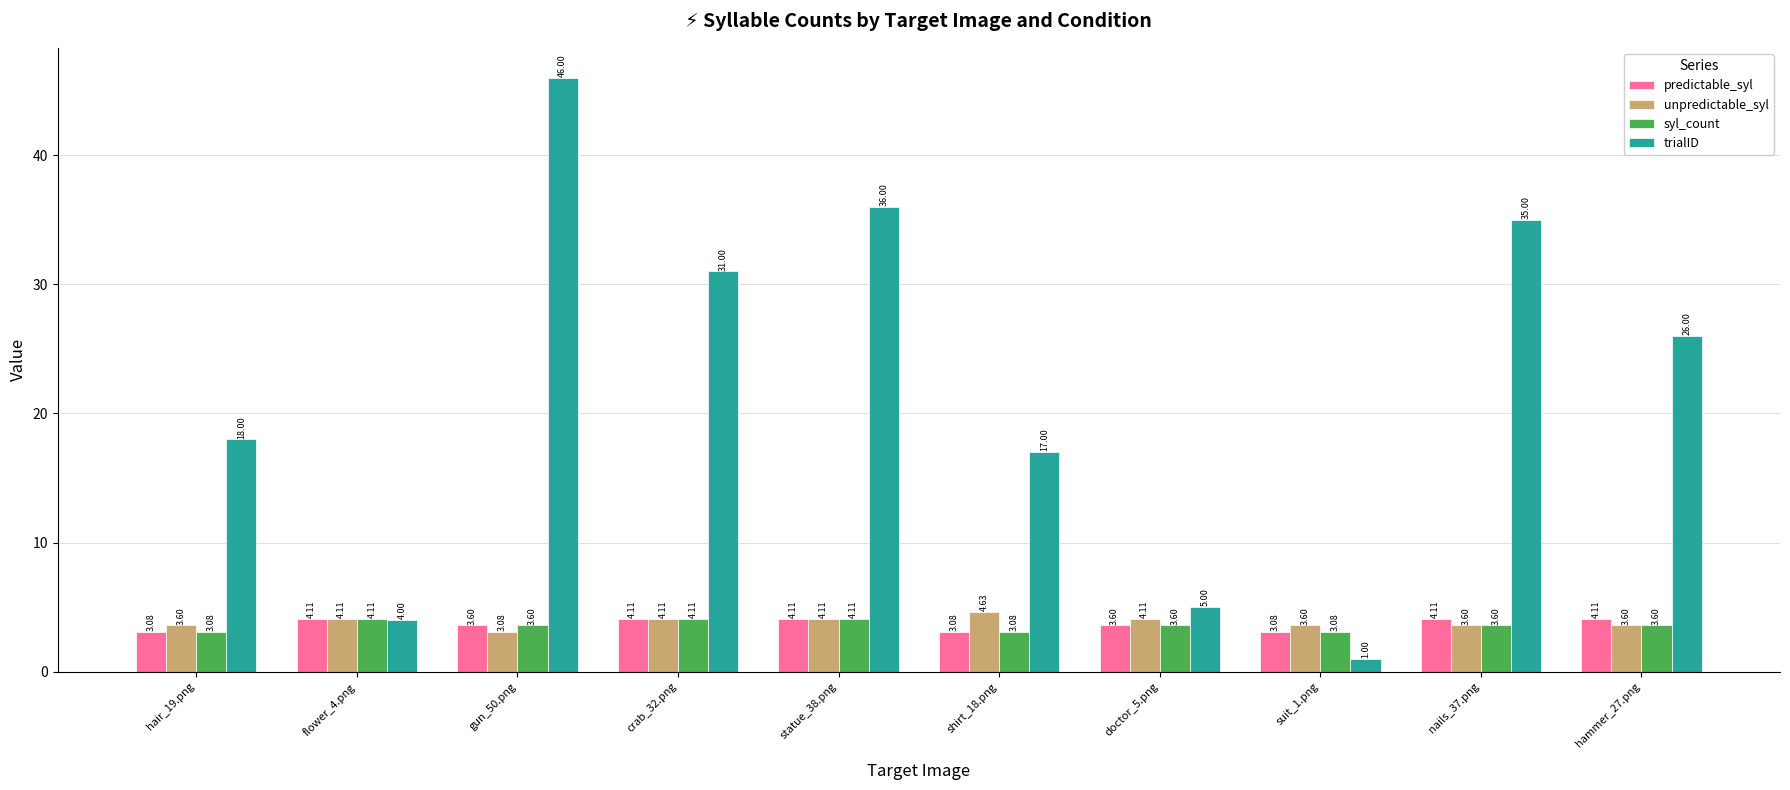

What is the difference between the highest and lowest values at hair_19.png?

14.9